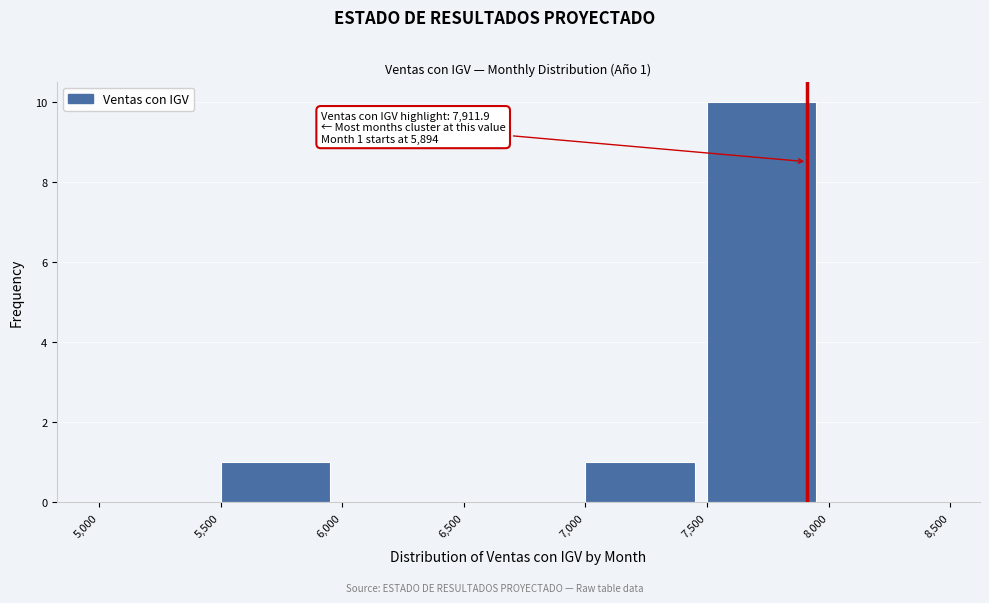

Over which range of the x-axis is the bar tallest?

7,500 to 8,000